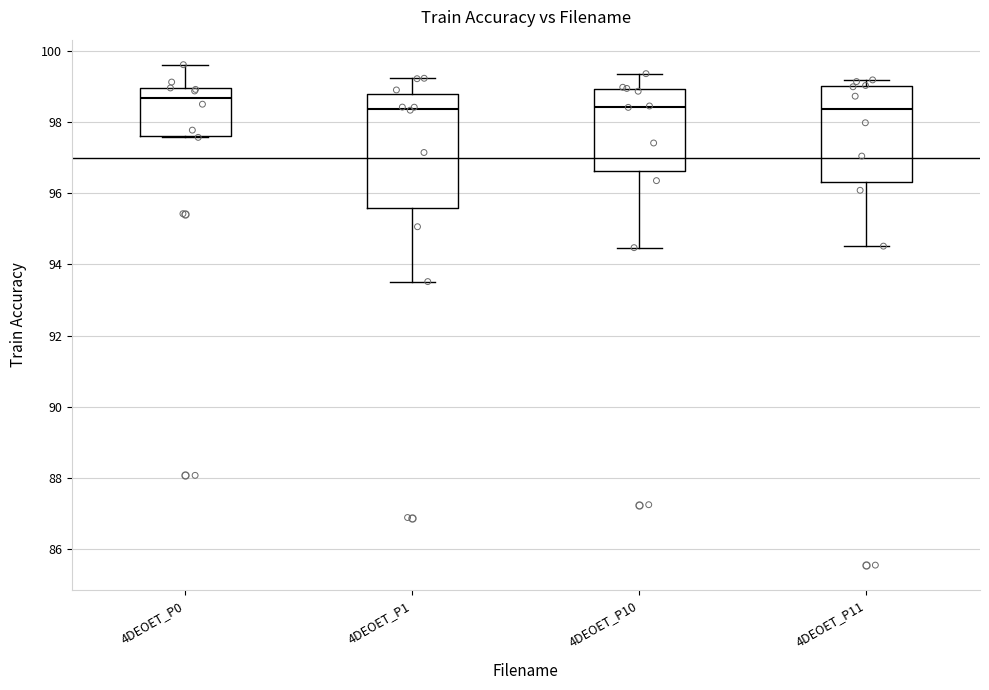

Reading left to right, read every box against the y-axis: the position of its median line, the range the box covers, and the ends of its whiskers. The values are not printed on the chart, so give them approximately, as read against the axis.

4DEOET_P0: median 98.6, box 97.6 to 99.0, whiskers 97.6 to 99.6
4DEOET_P1: median 98.4, box 95.6 to 98.8, whiskers 93.6 to 99.2
4DEOET_P10: median 98.4, box 96.6 to 99.0, whiskers 94.4 to 99.4
4DEOET_P11: median 98.4, box 96.4 to 99.0, whiskers 94.6 to 99.2